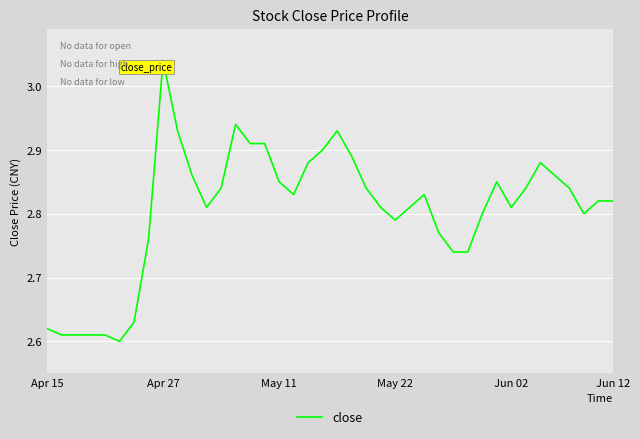

What is the difference between the maximum and minimum values?

0.4